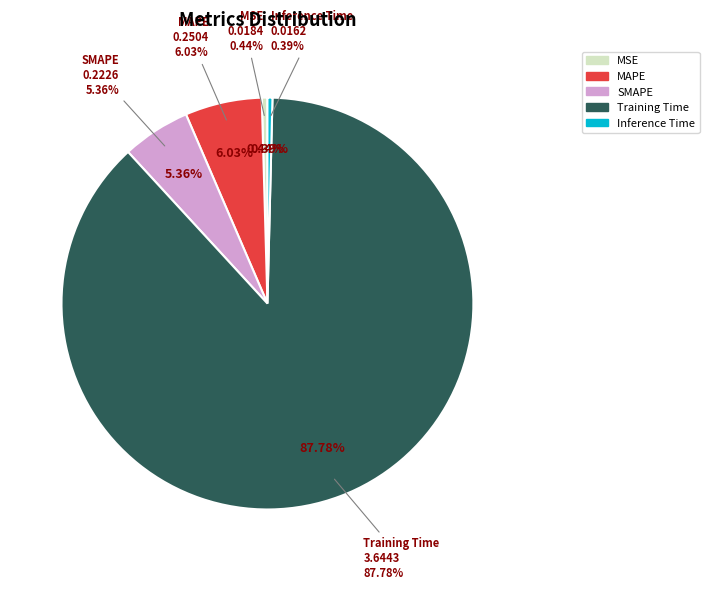

To the nearest percent, what is the combined percentage of MSE and Training Time?

88%